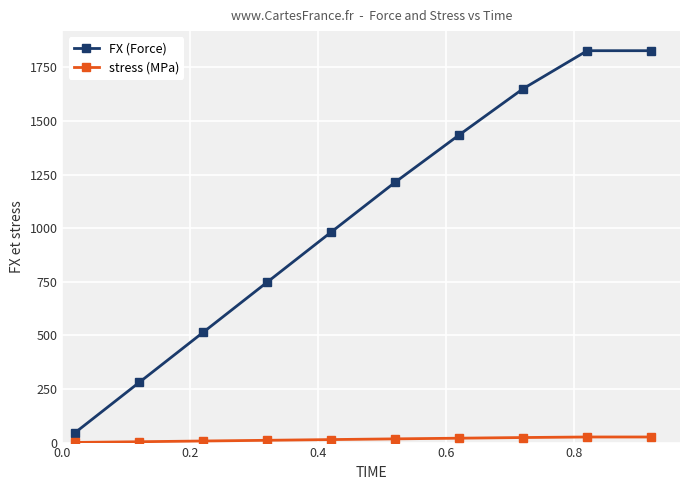

What is the value of the FX (Force) point at the 10th from the left?

1828.3